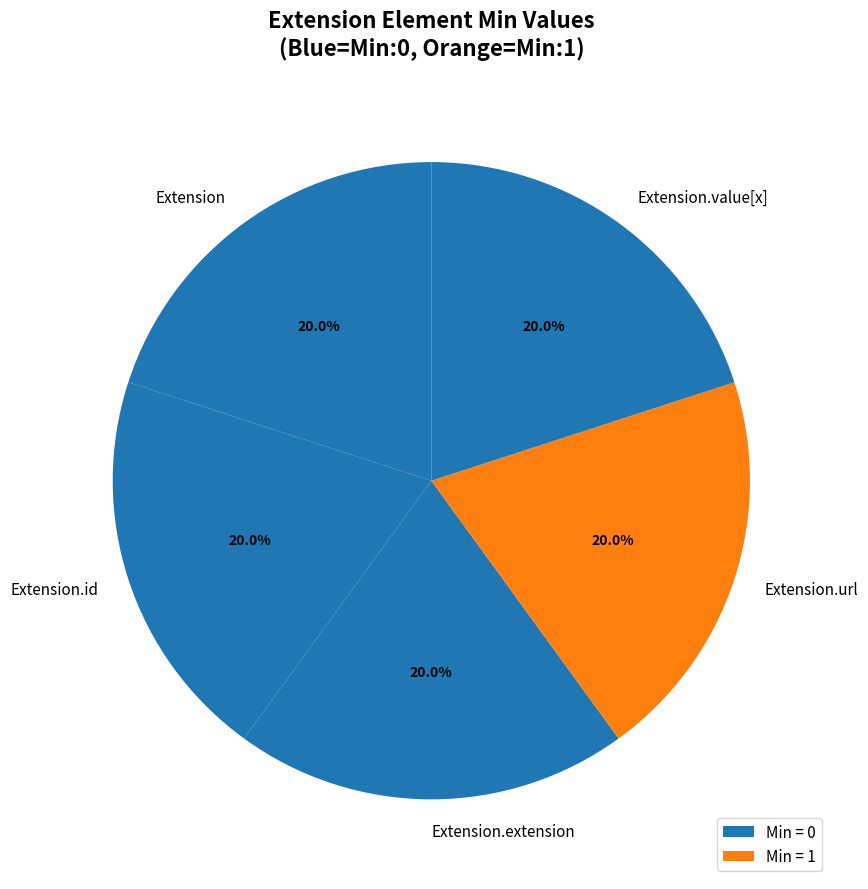

Is Extension.url the majority of the pie?

No